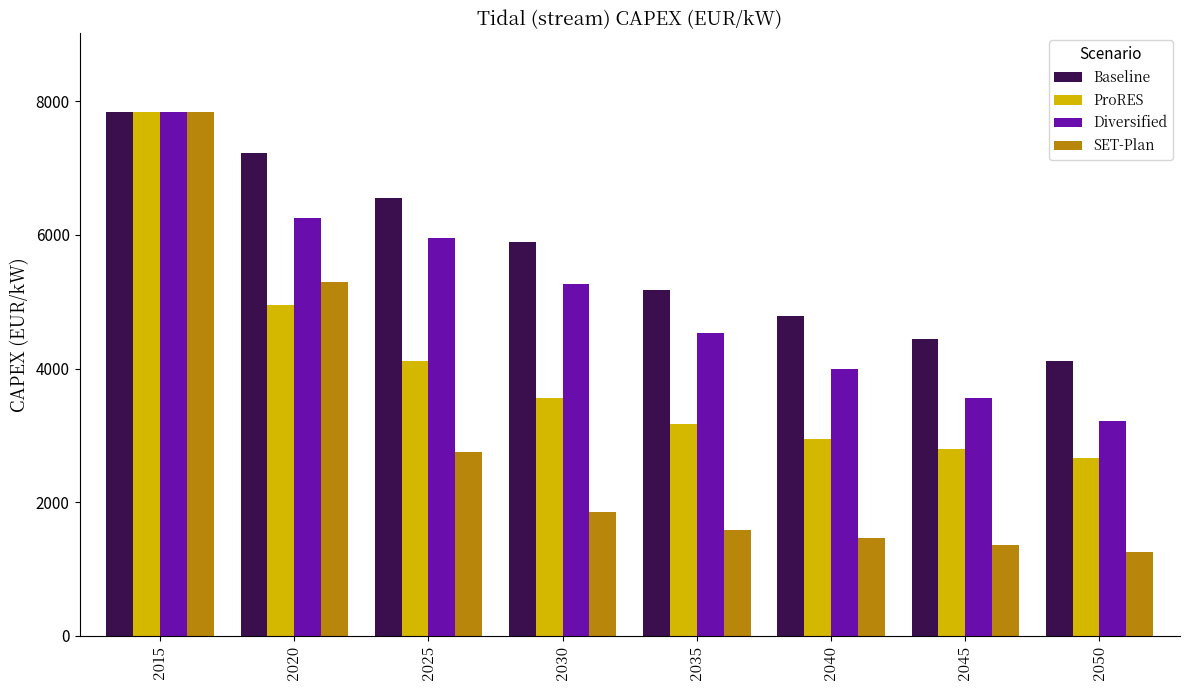

What is the spread (max minus min) of values at 2035?

3600